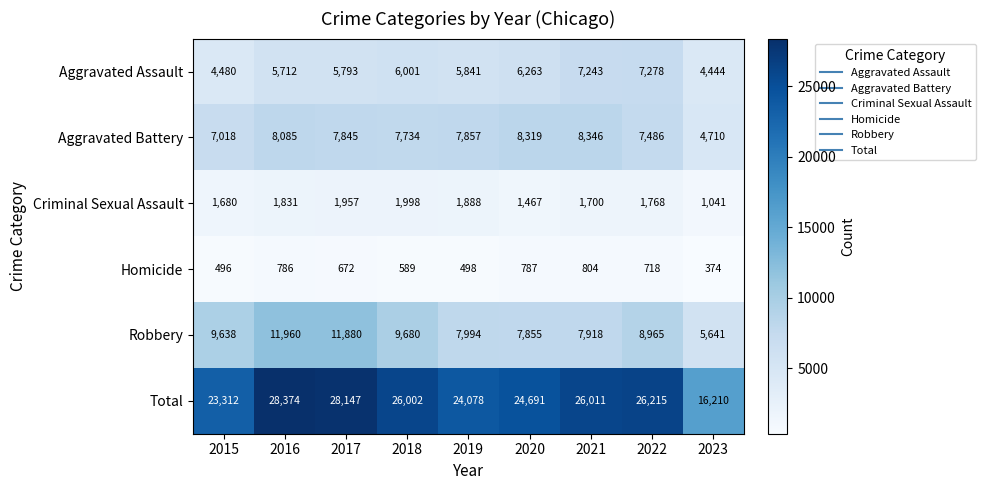

What is the difference between the highest and lowest values at 2023?

15836